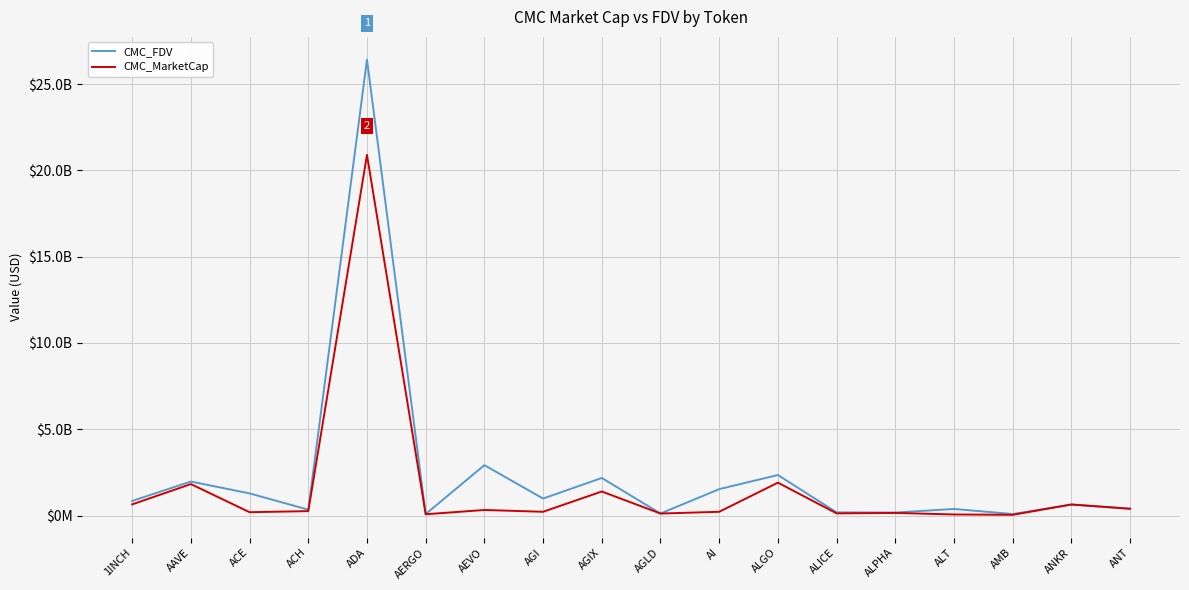

What are all the series names shown in the legend?

CMC_FDV, CMC_MarketCap